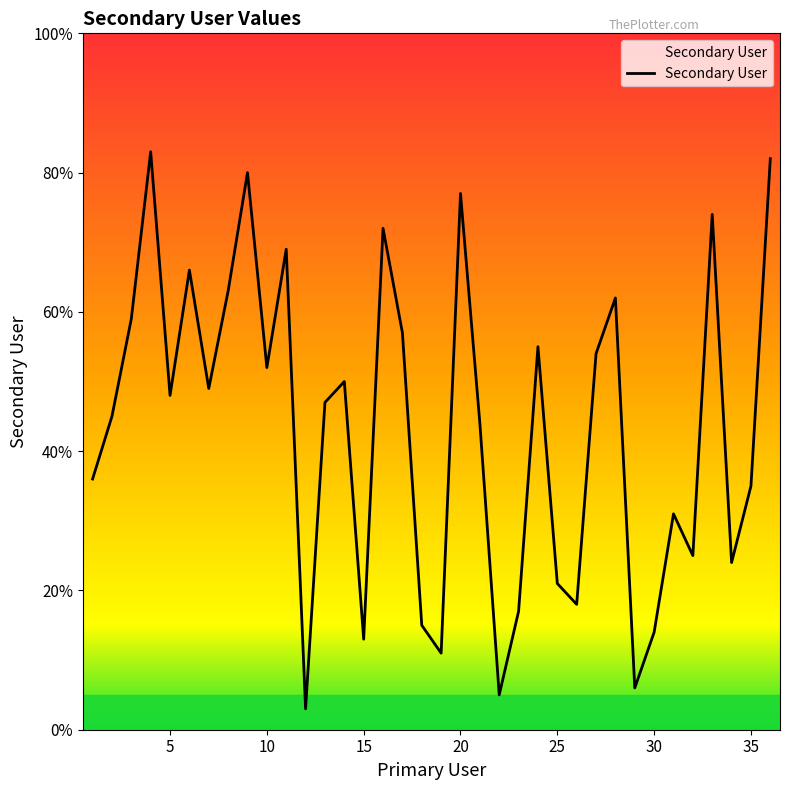

What is the maximum value shown in the chart?

83